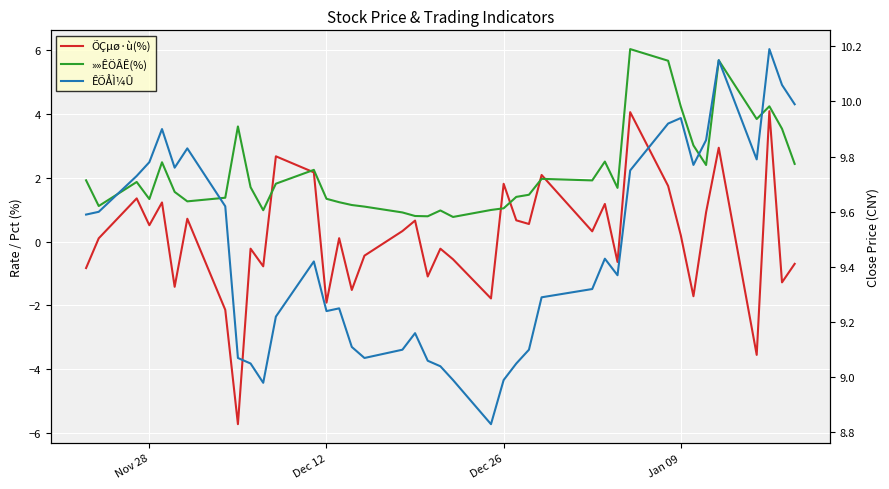

Reading left to right, list all the values displayed in this chart.

ÕÇµø·ù(%): -0.8	0.1	1.4	0.5	1.2	-1.4	0.7	-2.1	-5.7	-0.2	-0.8	2.7	2.2	-1.9	0.1	-1.5	-0.4	0.3	0.7	-1.1	-0.2	-0.6	-1.8	1.8	0.7	0.6	2.1	0.3	1.2	-0.6	4.1	1.7	0.2	-1.7	0.9	2.9	-3.5	4.1	-1.3	-0.7
»»ÊÖÂÊ(%): 1.9	1.1	1.9	1.3	2.5	1.6	1.3	1.4	3.6	1.7	1.0	1.8	2.2	1.3	1.2	1.1	1.1	0.9	0.8	0.8	1.0	0.8	1.0	1.0	1.4	1.5	2.0	1.9	2.5	1.7	6.0	5.7	4.2	3.0	2.4	5.7	3.8	4.2	3.5	2.4
ÊÕÅÌ¼Û: 9.6	9.6	9.7	9.8	9.9	9.8	9.8	9.6	9.1	9.1	9.0	9.2	9.4	9.2	9.2	9.1	9.1	9.1	9.2	9.1	9.0	9.0	8.8	9.0	9.1	9.1	9.3	9.3	9.4	9.4	9.8	9.9	9.9	9.8	9.9	10.2	9.8	10.2	10.1	10.0